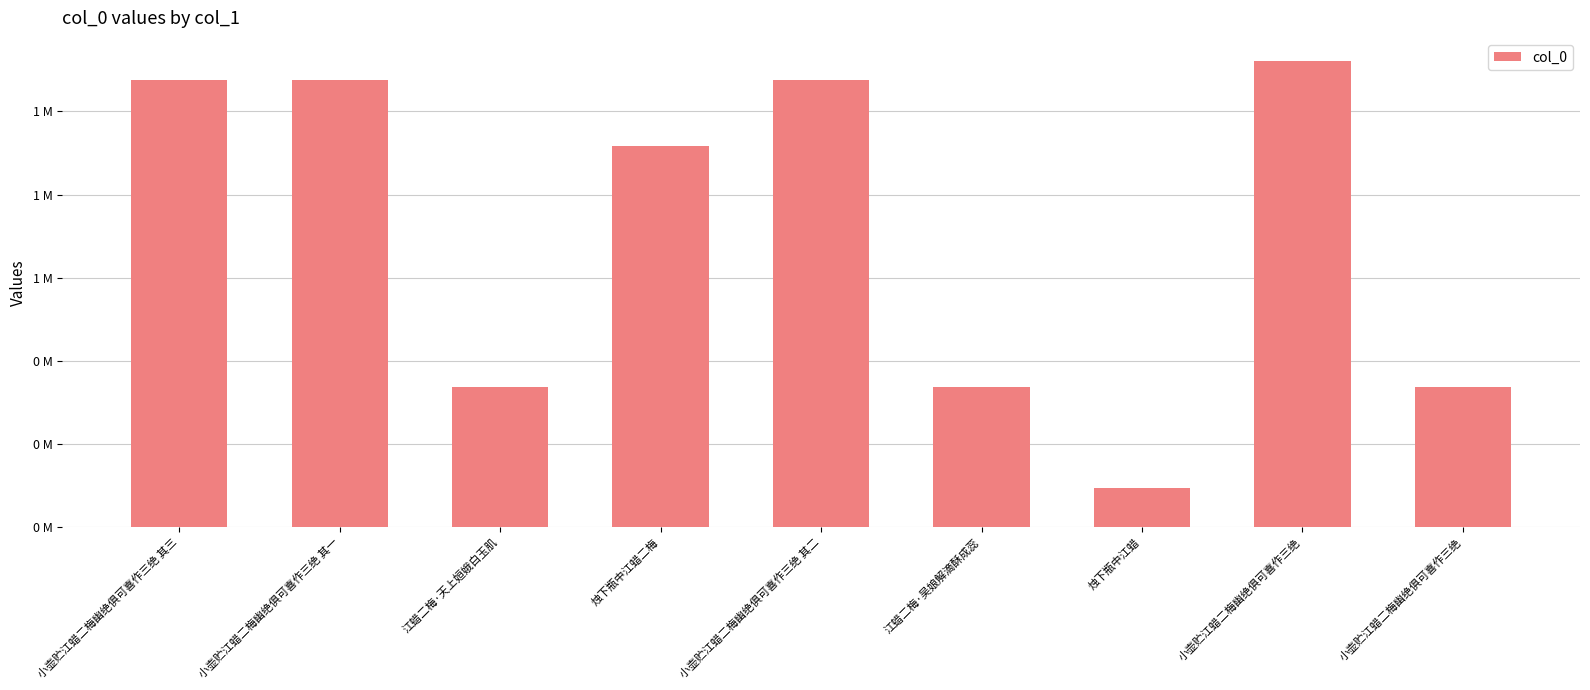

What is the greatest value displayed?

1120712